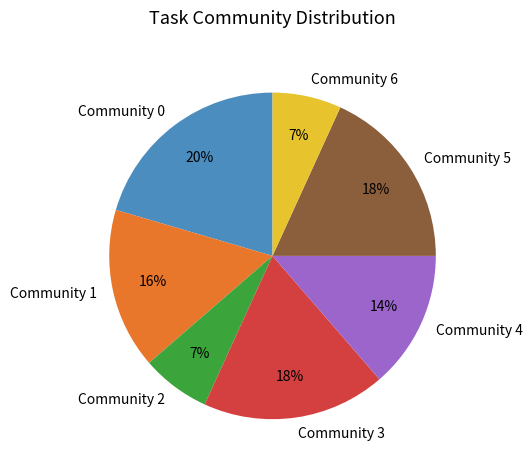

Between Community 2 and Community 3, which is larger?

Community 3